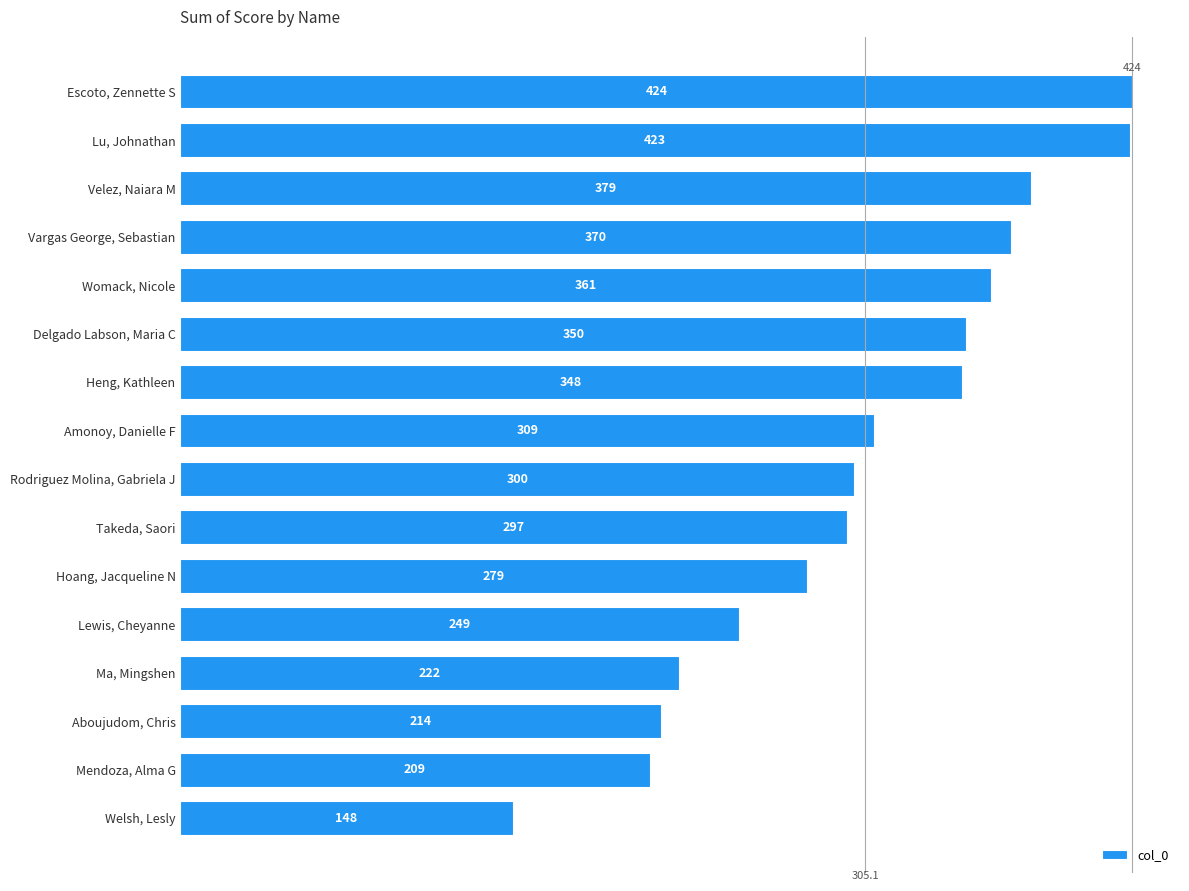

What is the average value?

305